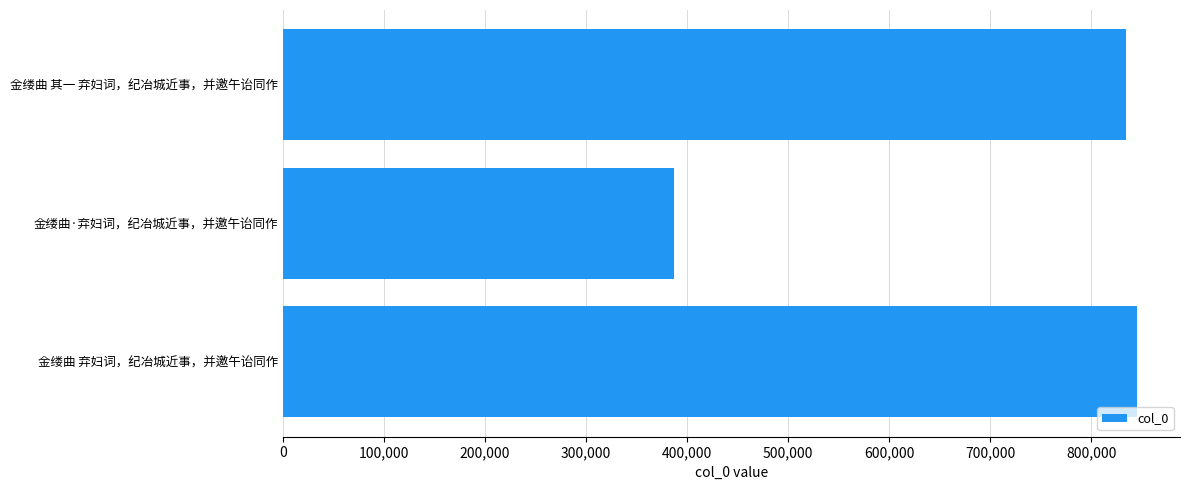

List the labels in order of value, smallest first.

金缕曲·弃妇词，纪冶城近事，并邀午诒同作, 金缕曲 其一 弃妇词，纪冶城近事，并邀午诒同作, 金缕曲 弃妇词，纪冶城近事，并邀午诒同作